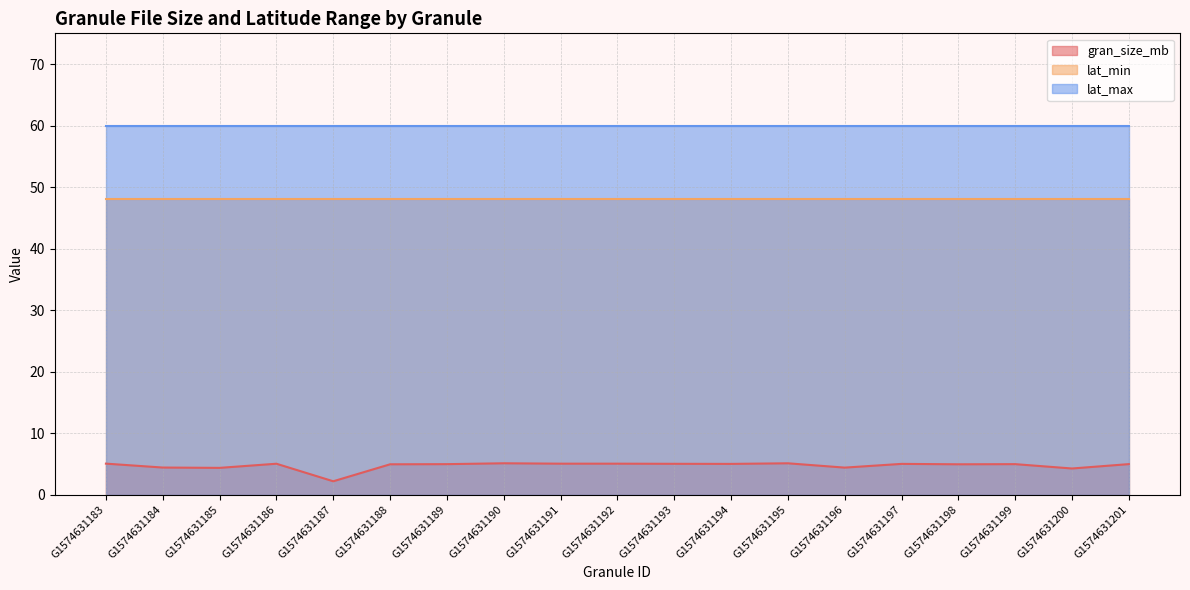

Reading left to right, extract all data points from this chart.

gran_size_mb: G1574631183=5.0	G1574631184=4.4	G1574631185=4.3	G1574631186=5.0	G1574631187=2.2	G1574631188=4.9	G1574631189=4.9	G1574631190=5.1	G1574631191=5.0	G1574631192=5.0	G1574631193=5.0	G1574631194=5.0	G1574631195=5.1	G1574631196=4.4	G1574631197=5.0	G1574631198=4.9	G1574631199=4.9	G1574631200=4.2	G1574631201=4.9
lat_min: G1574631183=48.0	G1574631184=48.0	G1574631185=48.0	G1574631186=48.0	G1574631187=48.0	G1574631188=48.0	G1574631189=48.0	G1574631190=48.0	G1574631191=48.0	G1574631192=48.0	G1574631193=48.0	G1574631194=48.0	G1574631195=48.0	G1574631196=48.0	G1574631197=48.0	G1574631198=48.0	G1574631199=48.0	G1574631200=48.0	G1574631201=48.0
lat_max: G1574631183=60.0	G1574631184=60.0	G1574631185=60.0	G1574631186=60.0	G1574631187=60.0	G1574631188=60.0	G1574631189=60.0	G1574631190=60.0	G1574631191=60.0	G1574631192=60.0	G1574631193=60.0	G1574631194=60.0	G1574631195=60.0	G1574631196=60.0	G1574631197=60.0	G1574631198=60.0	G1574631199=60.0	G1574631200=60.0	G1574631201=60.0